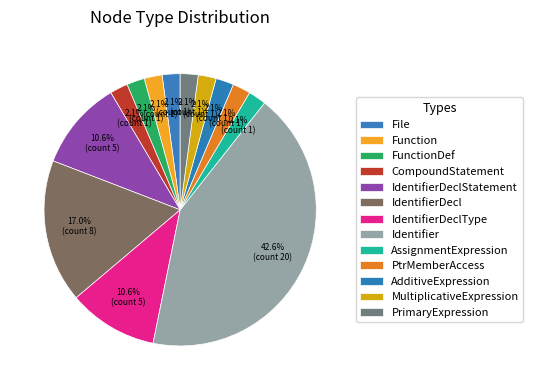

Count the number of slices in the pie.

13